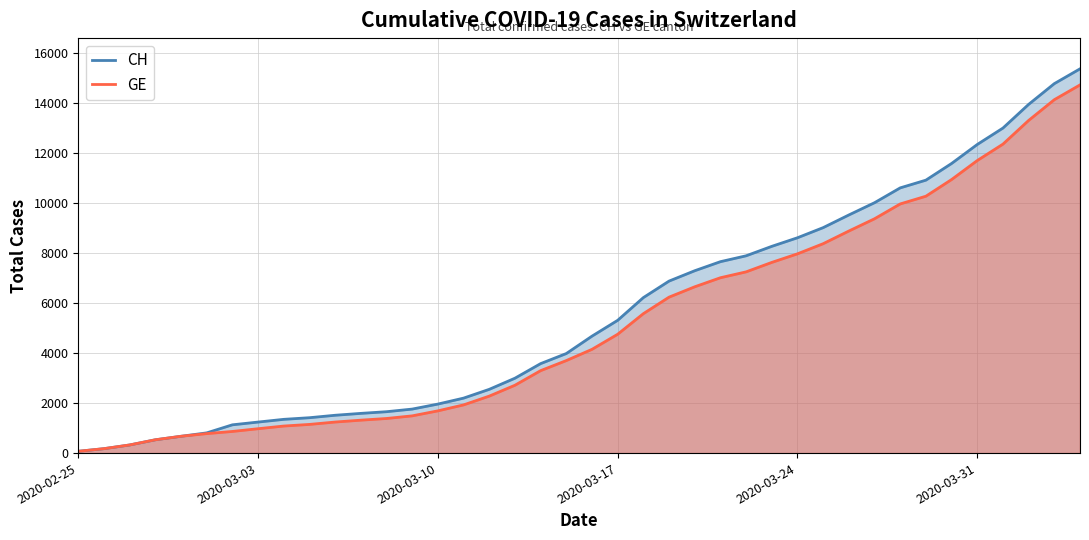

What is the greatest value displayed?

15359